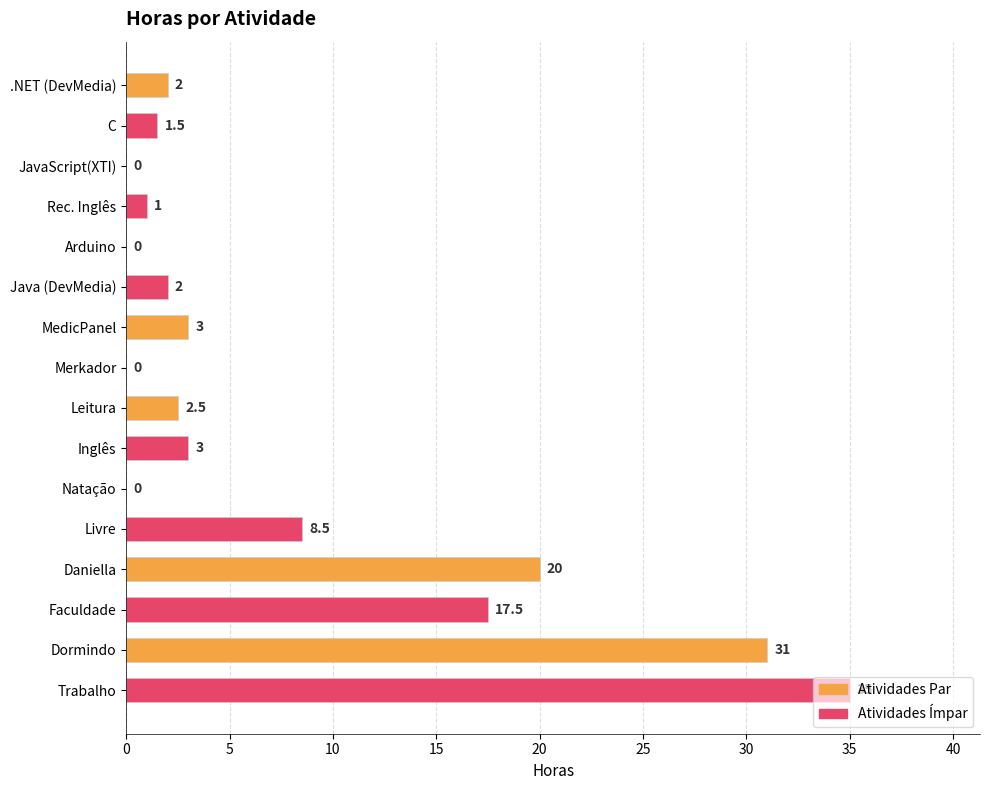

What is the sum of the values at Daniella and MedicPanel?

23.0